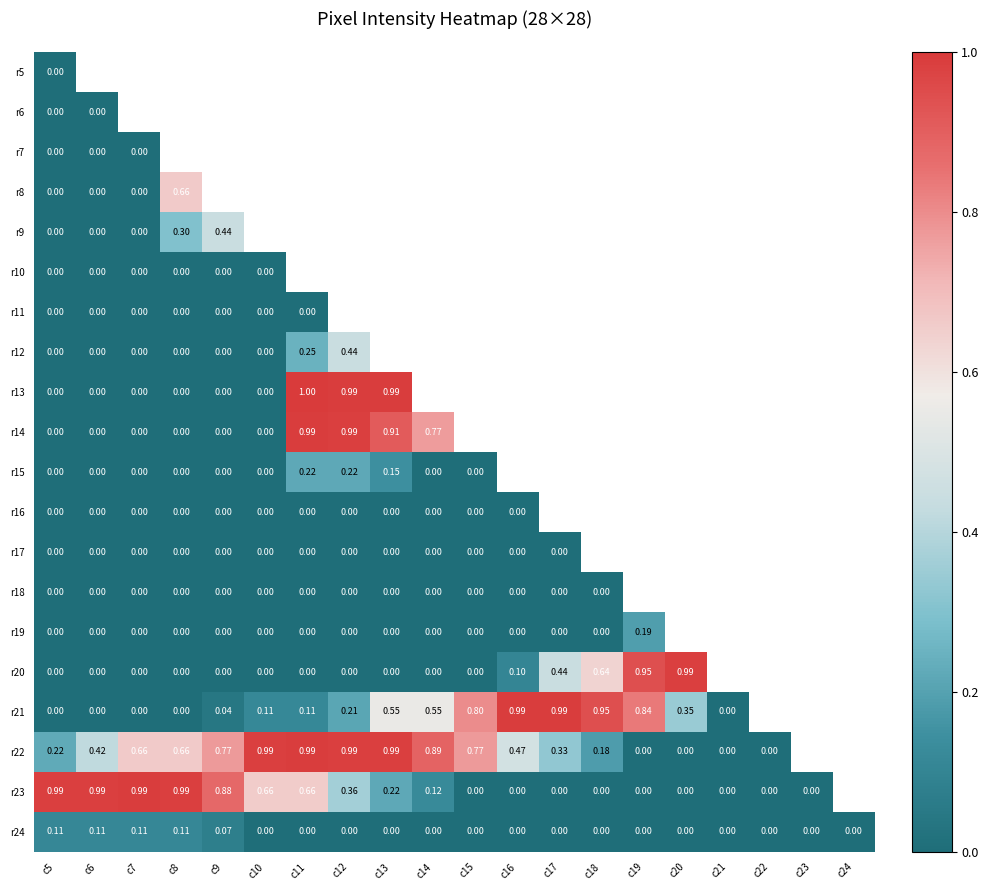

Count the number of categories in the chart.

20